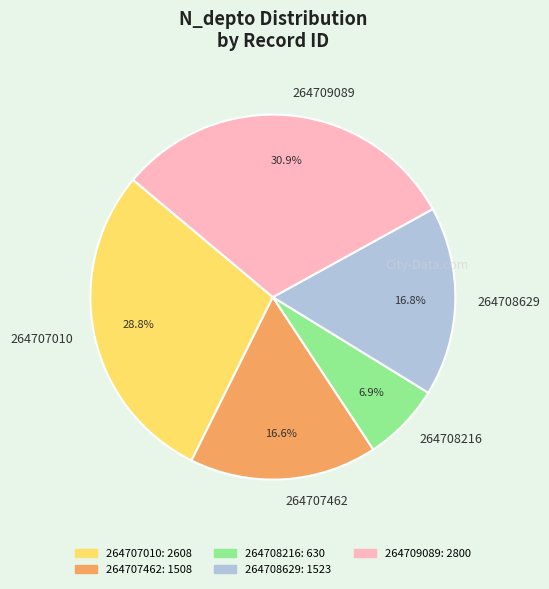

What percentage is the 264708629 slice, to the nearest percent?

17%